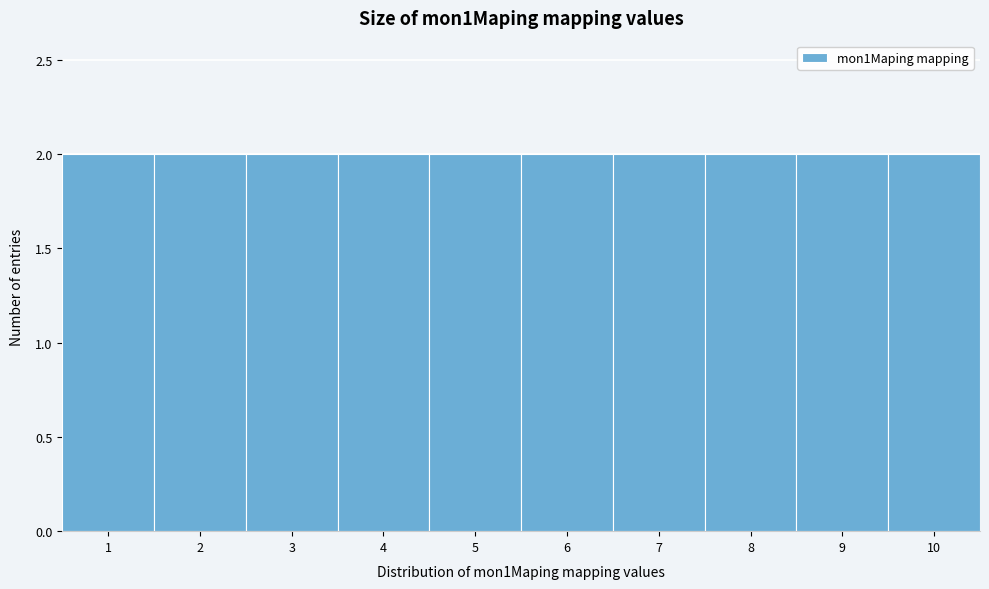

What is the height of the bar covering 8.5 to 9.5 on the x-axis? The values are not printed on the chart, so give them approximately, as read against the axis.

2